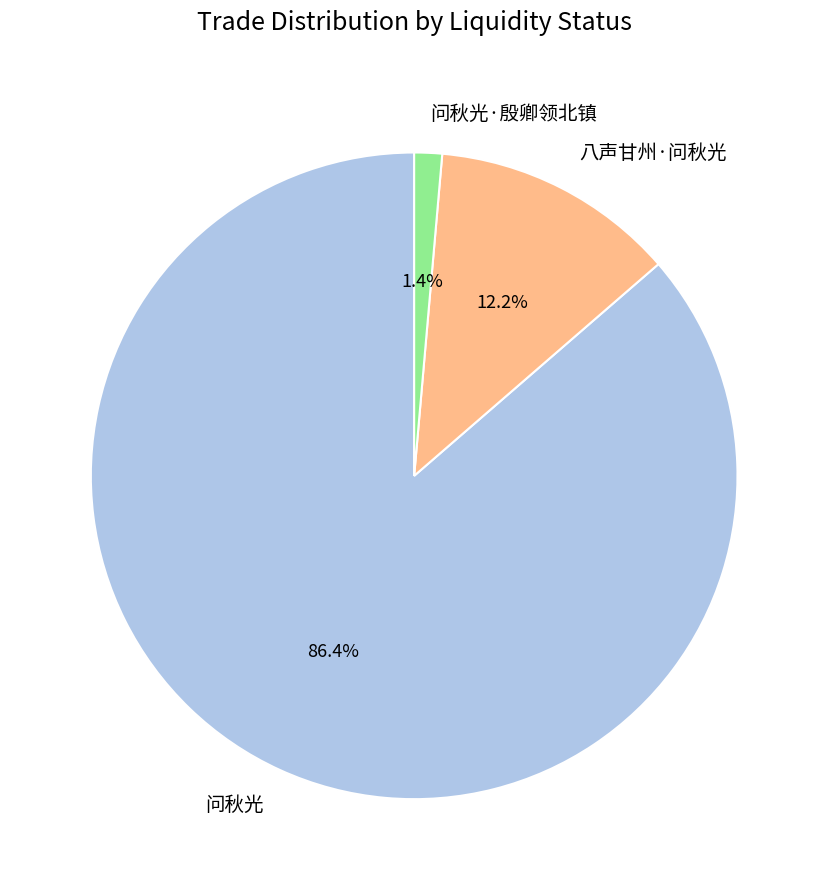

Which category has the smallest portion of the pie?

问秋光·殷卿领北镇